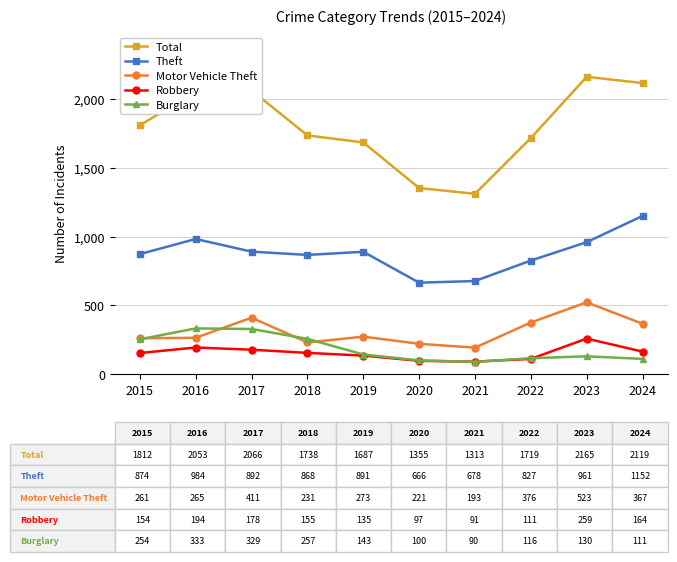

What is the average value of the Theft series?

879